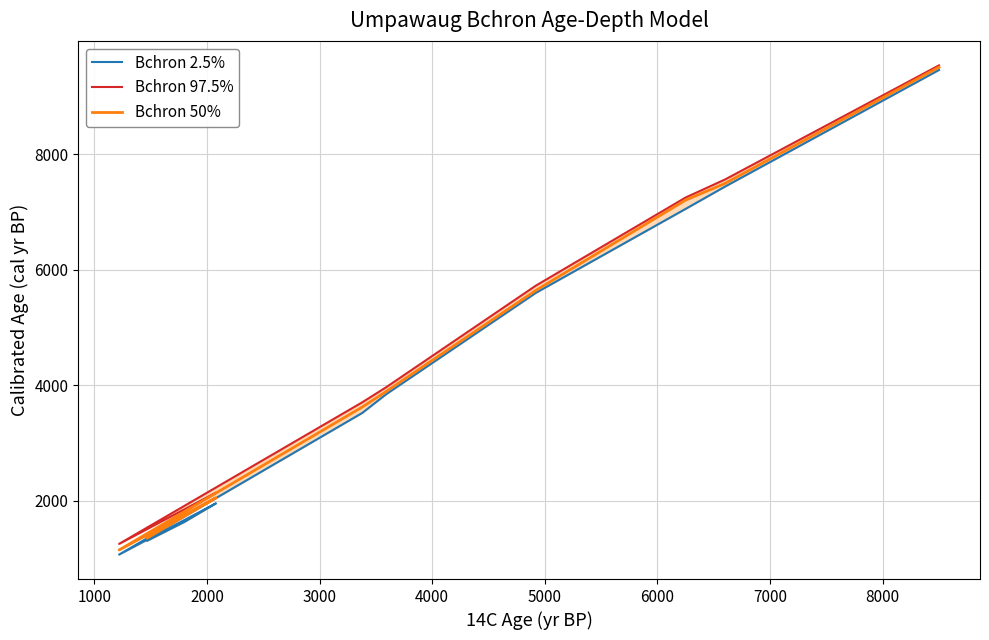

Which series has the largest total across all categories?

Bchron 97.5%